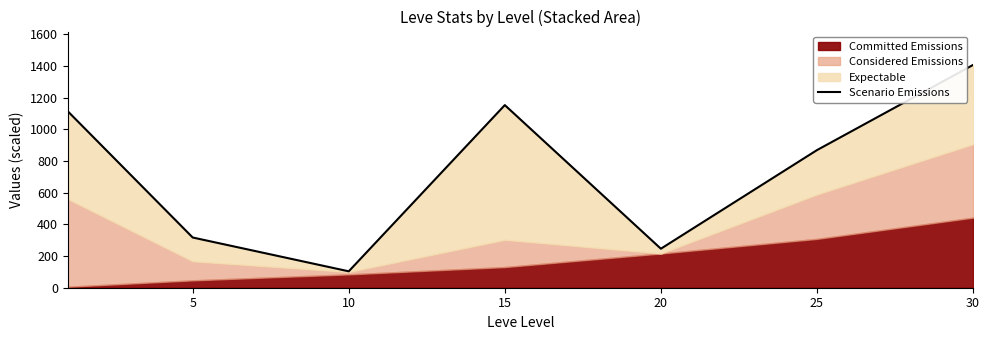

At which category does the data reach its first local valley?

10